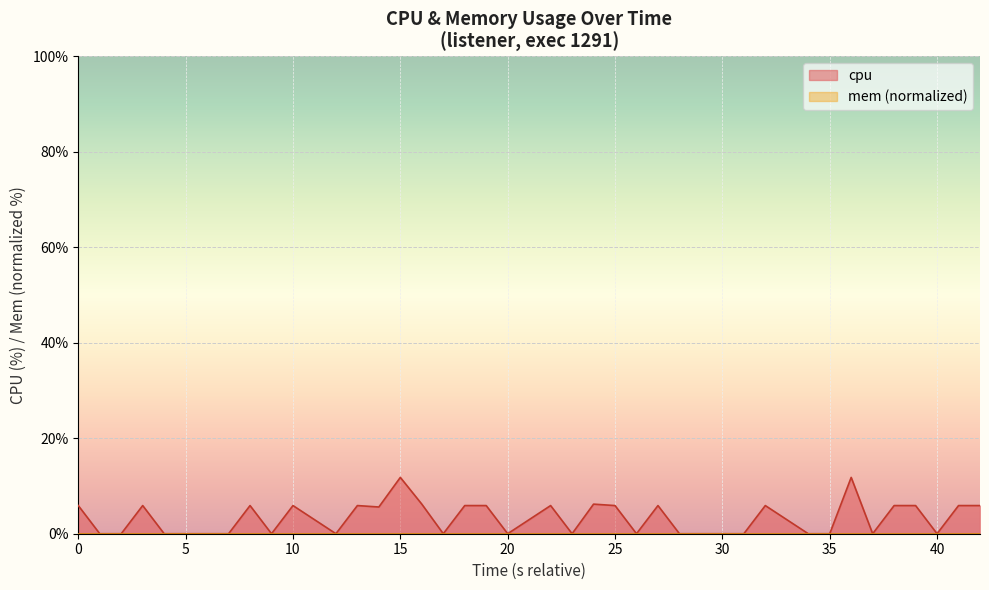

How many interior local valleys (lower than both neighbors) does the data have?

9